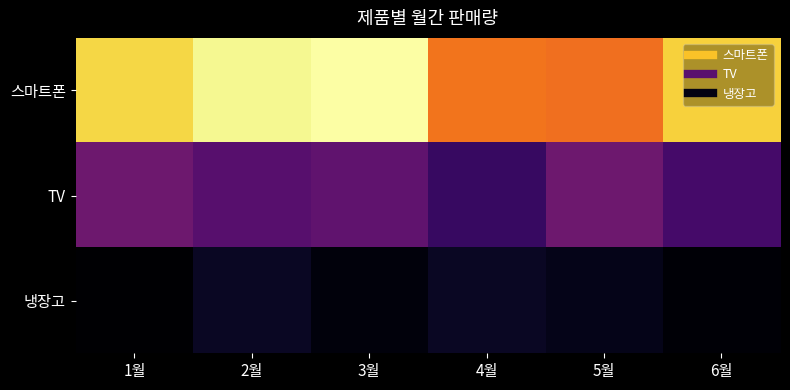

What is the maximum value shown in the chart?

130